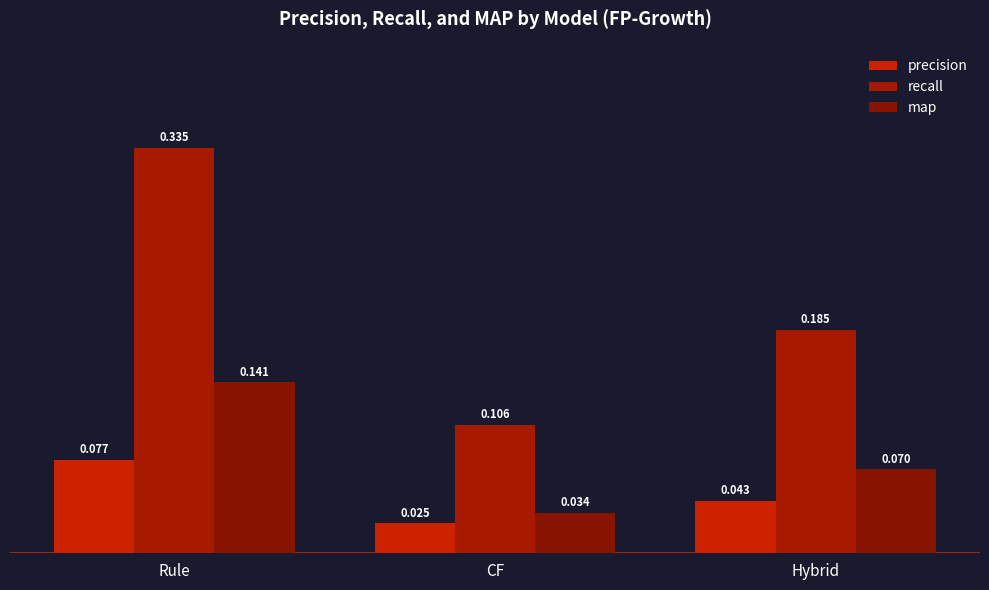

How many groups of bars are there?

3